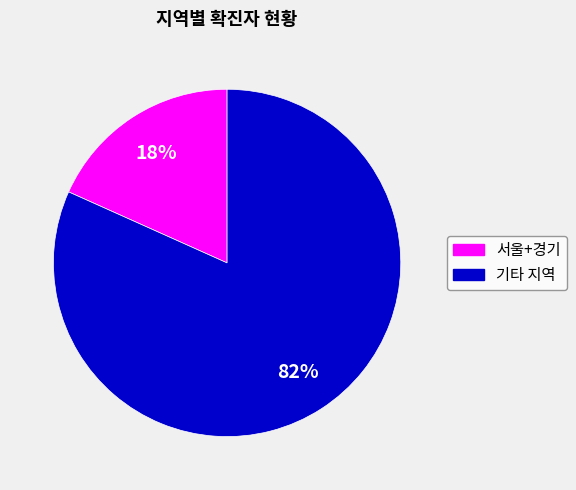

True or false: 서울+경기 accounts for 18% of the total.

True